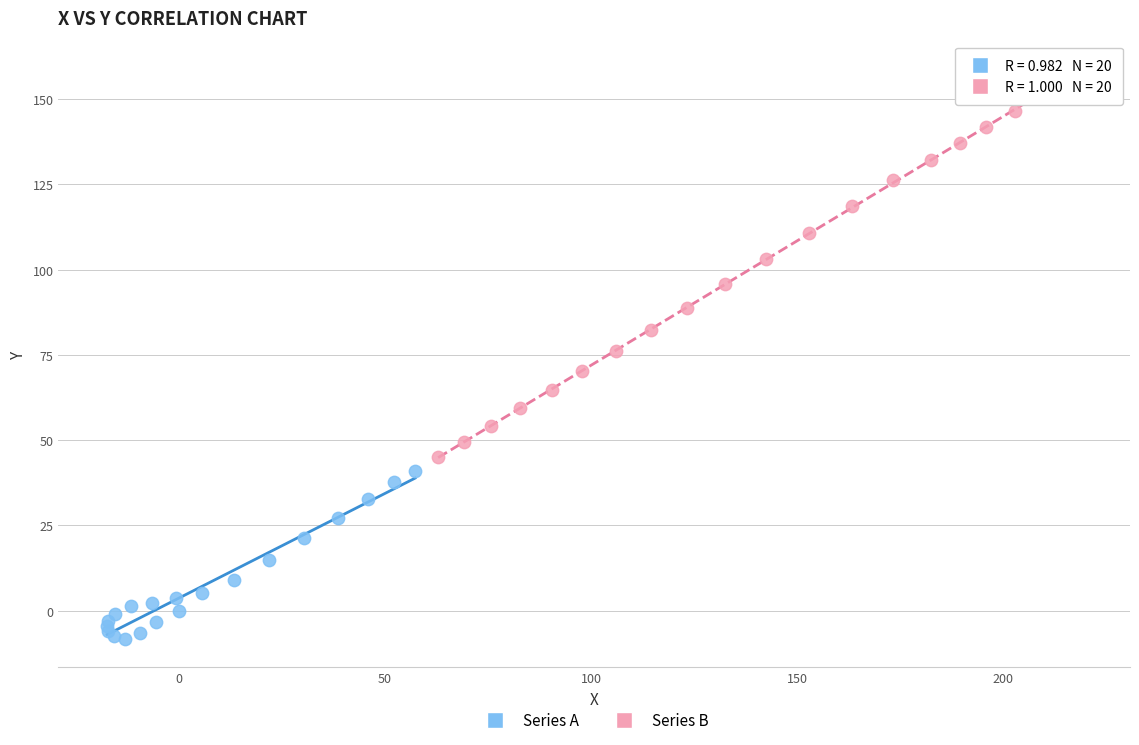

Which series contains the highest Y value?

Series B